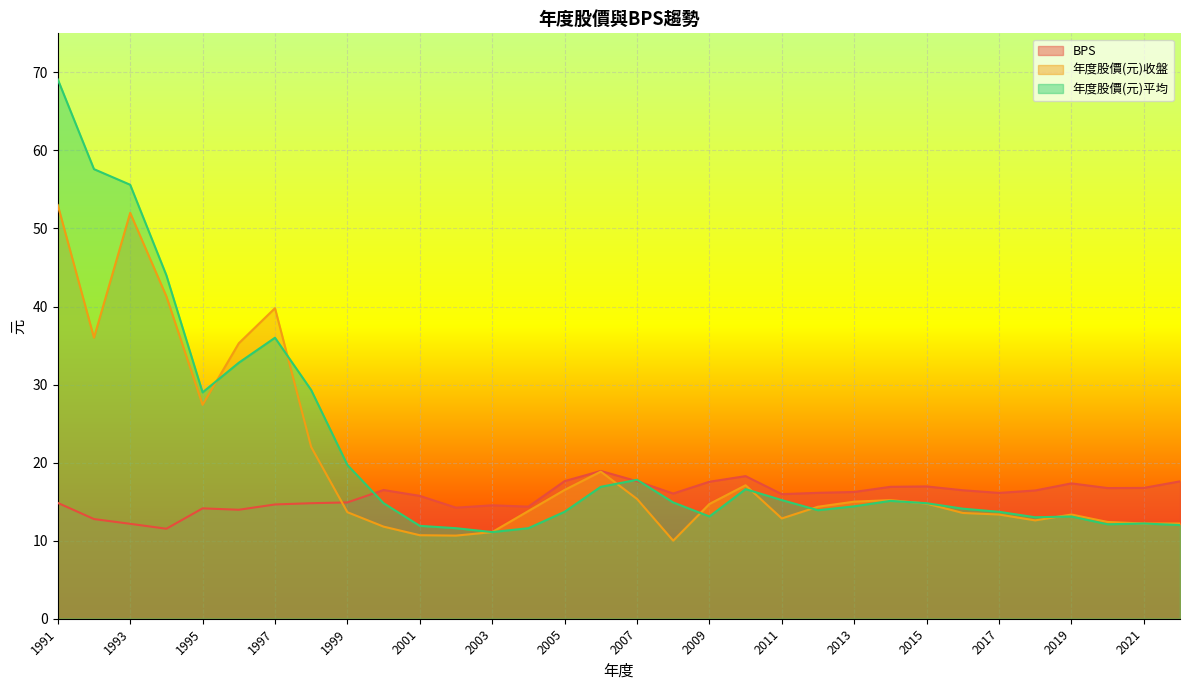

How many distinct data groups are displayed?

3